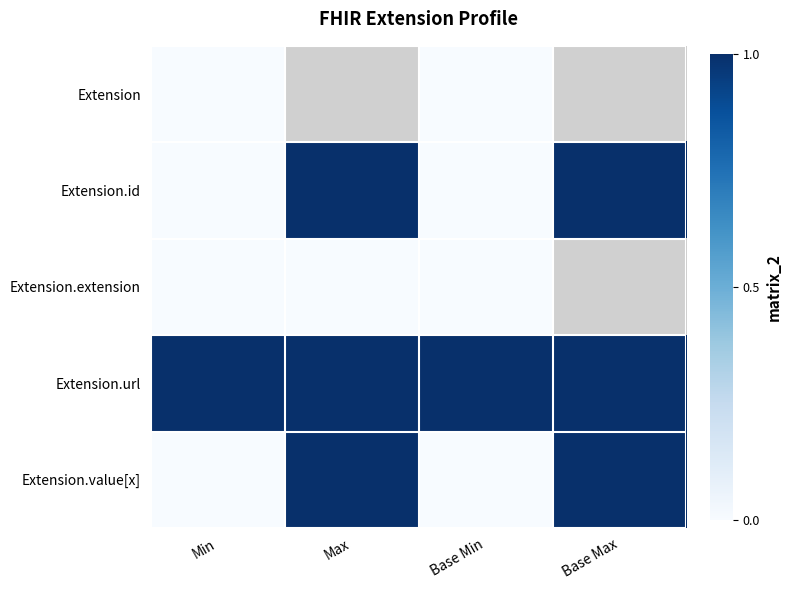

Is the value of Extension.id at Max greater than the value of Extension.value[x] at Base Min?

Yes